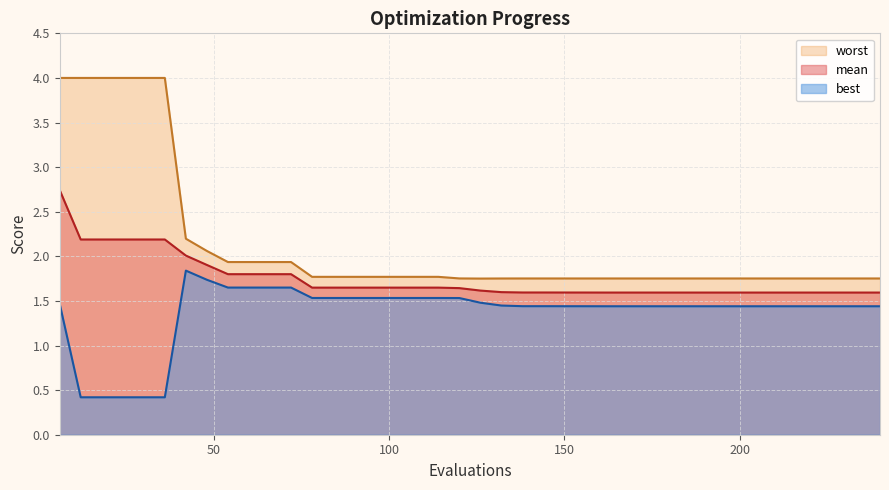

Which category has the lowest value in the mean series?

228